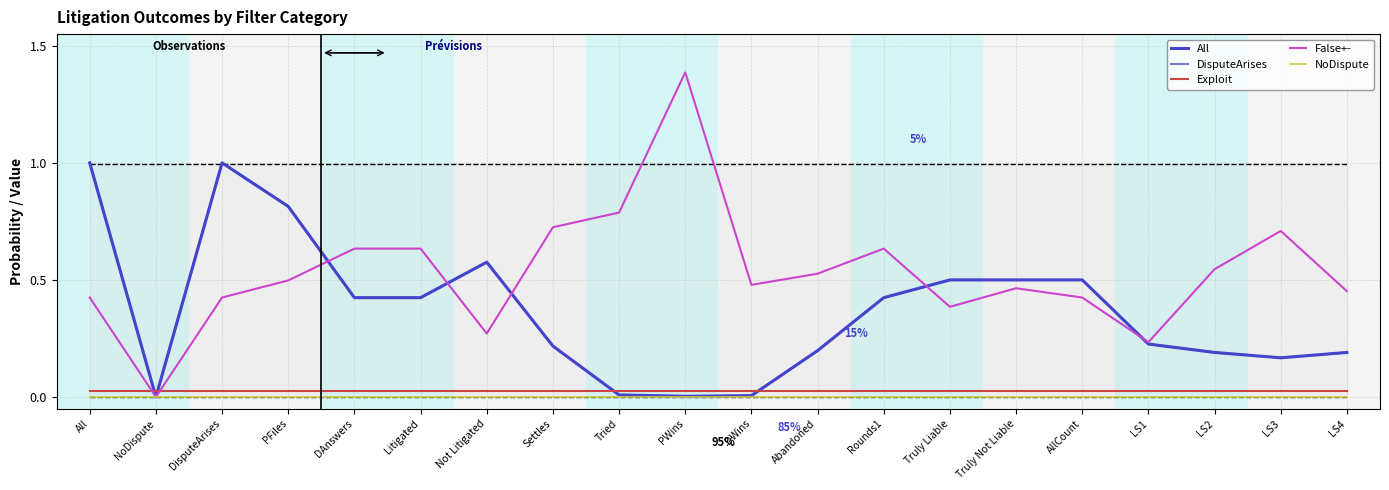

True or false: Exploit and All intersect in this chart.

True